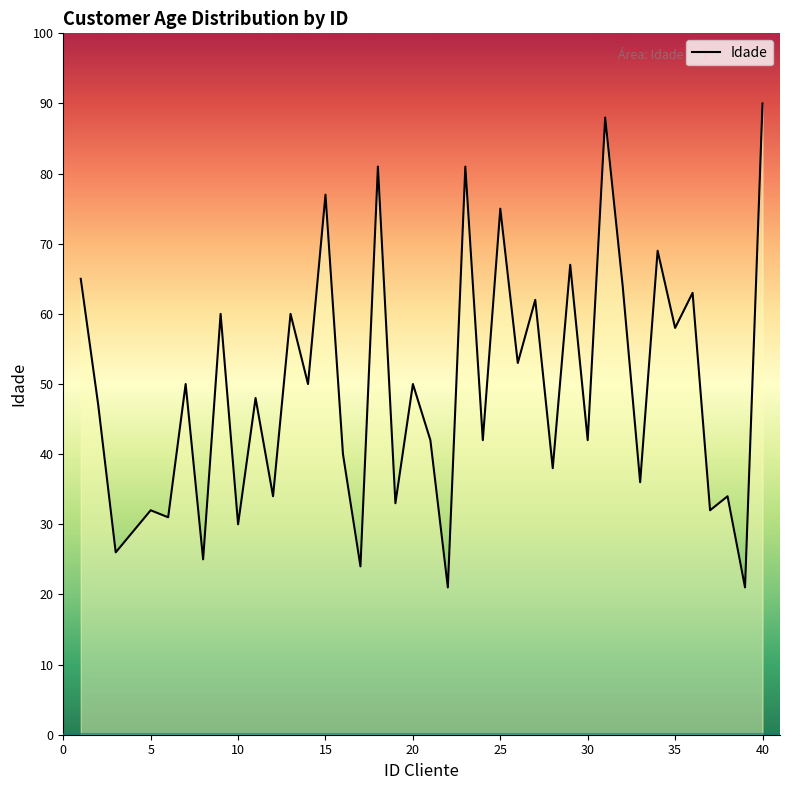

What is the smallest value displayed?

21